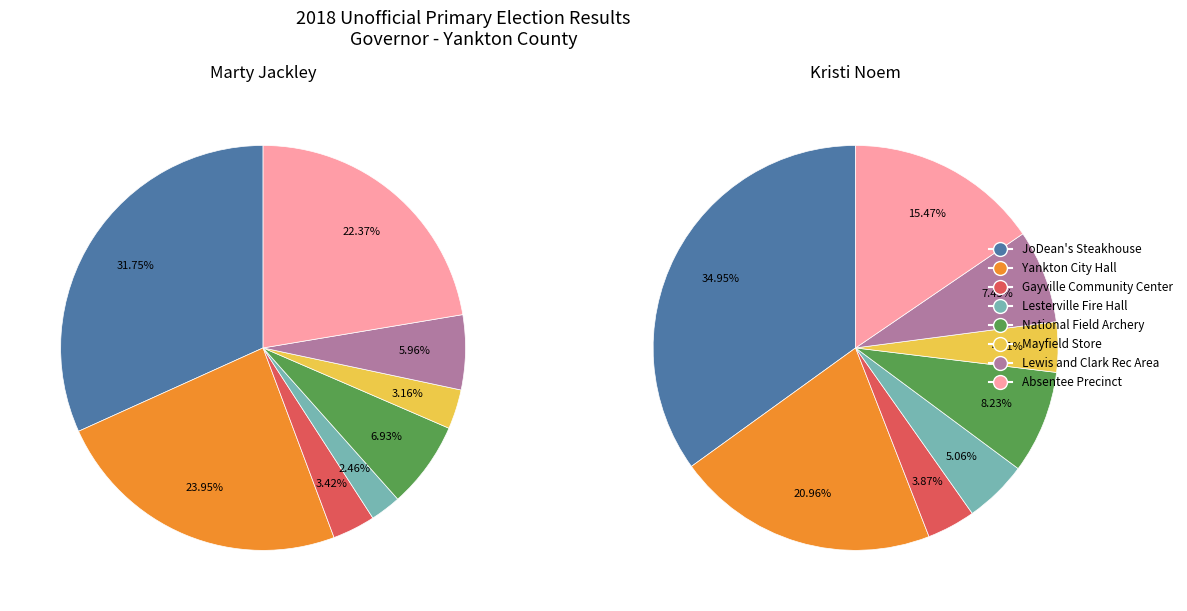

What is the difference between the highest and lowest values at Lewis and Clark Rec Area?

38